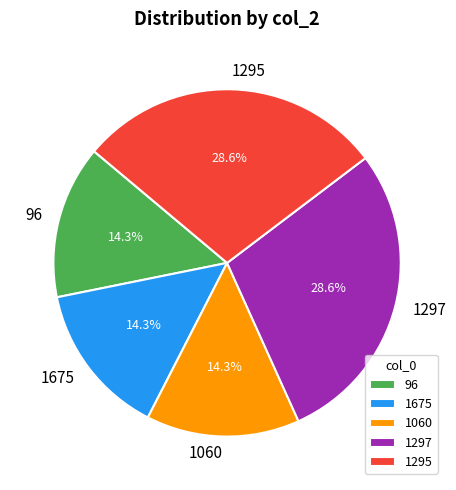

To the nearest percent, what is the combined percentage of 1297 and 96?

43%